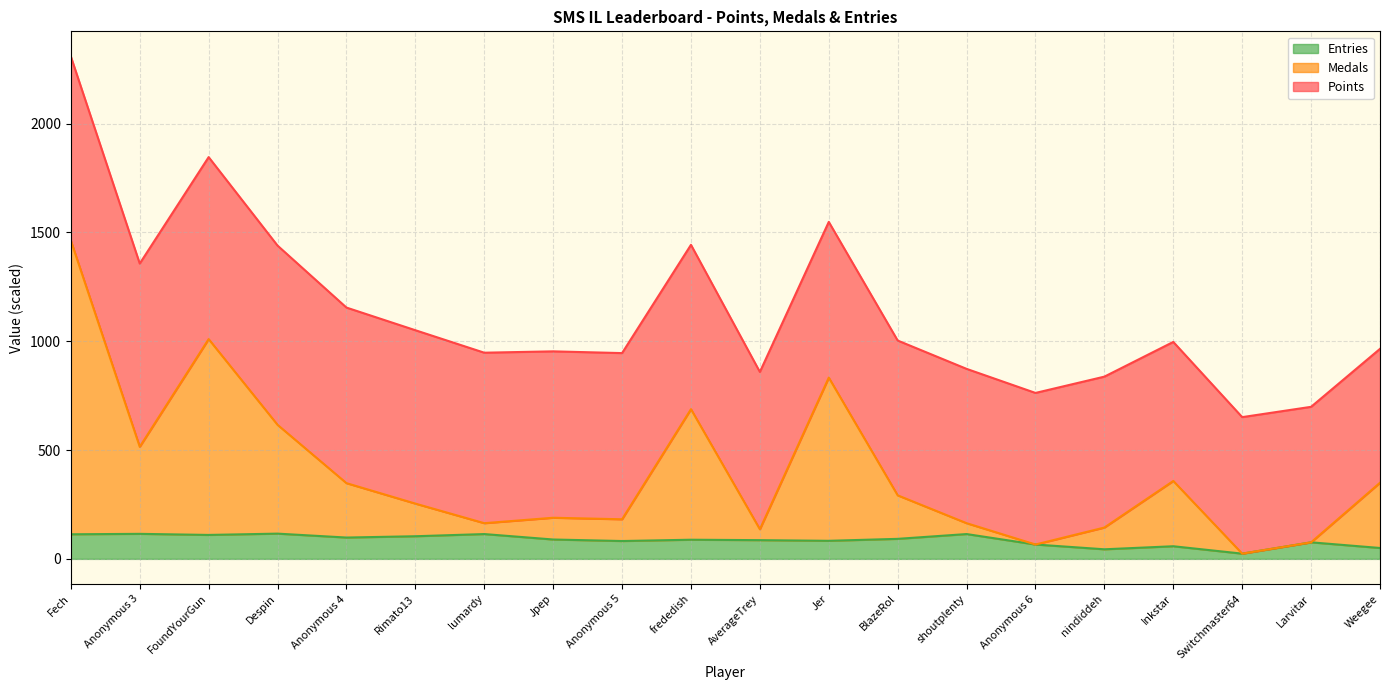

Where does the Medals series first go above 292?

Fech